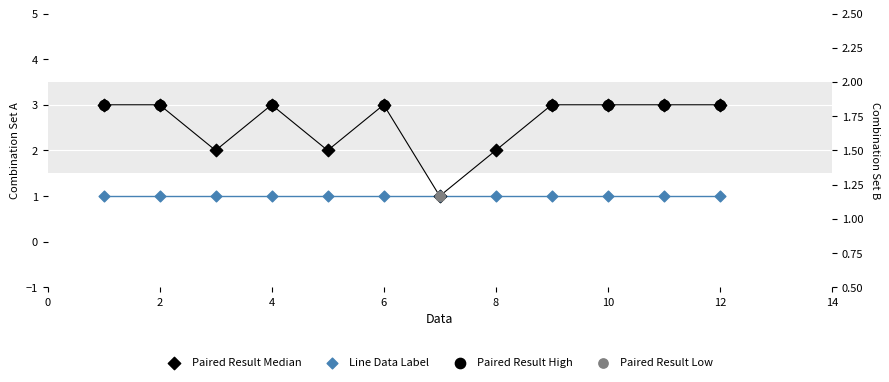

What is the change in value from 1 to 3?

-1